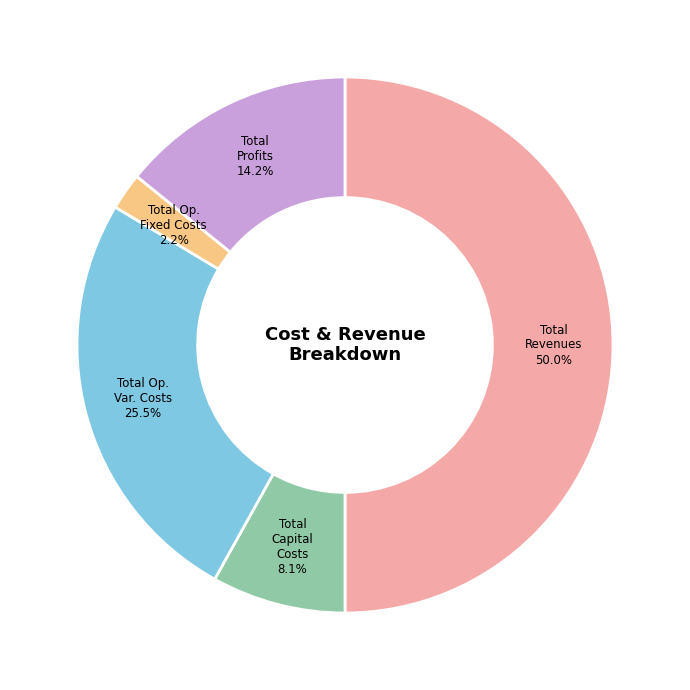

What is the majority slice?

Total Revenues